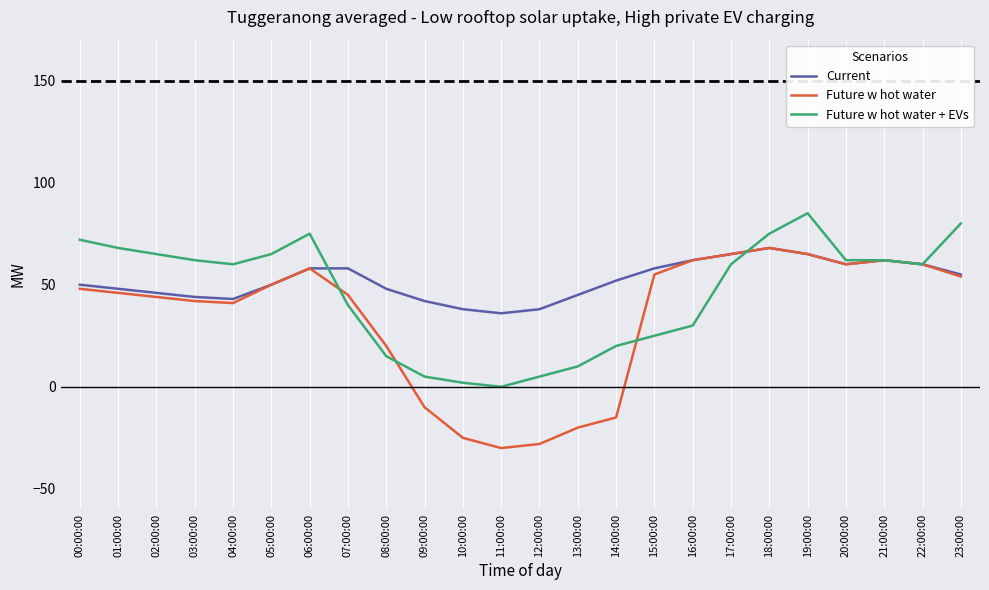

Rank the series at 10:00:00 from highest to lowest value.

Current, Future w hot water + EVs, Future w hot water